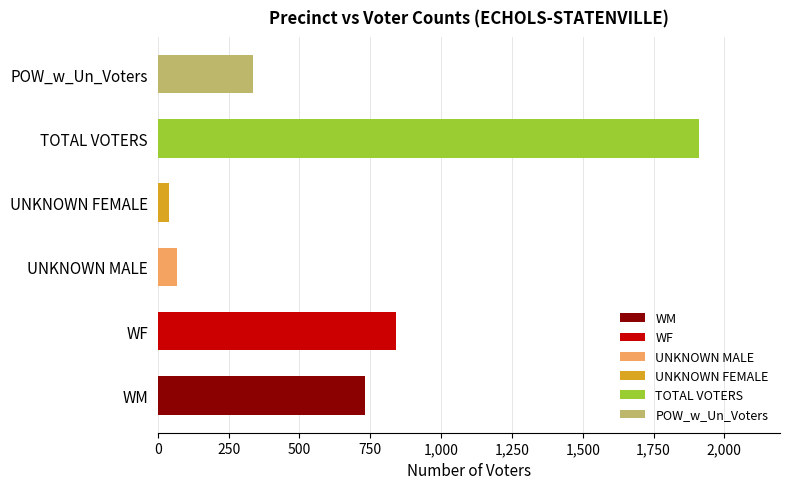

Between WM and UNKNOWN MALE, which is larger?

WM